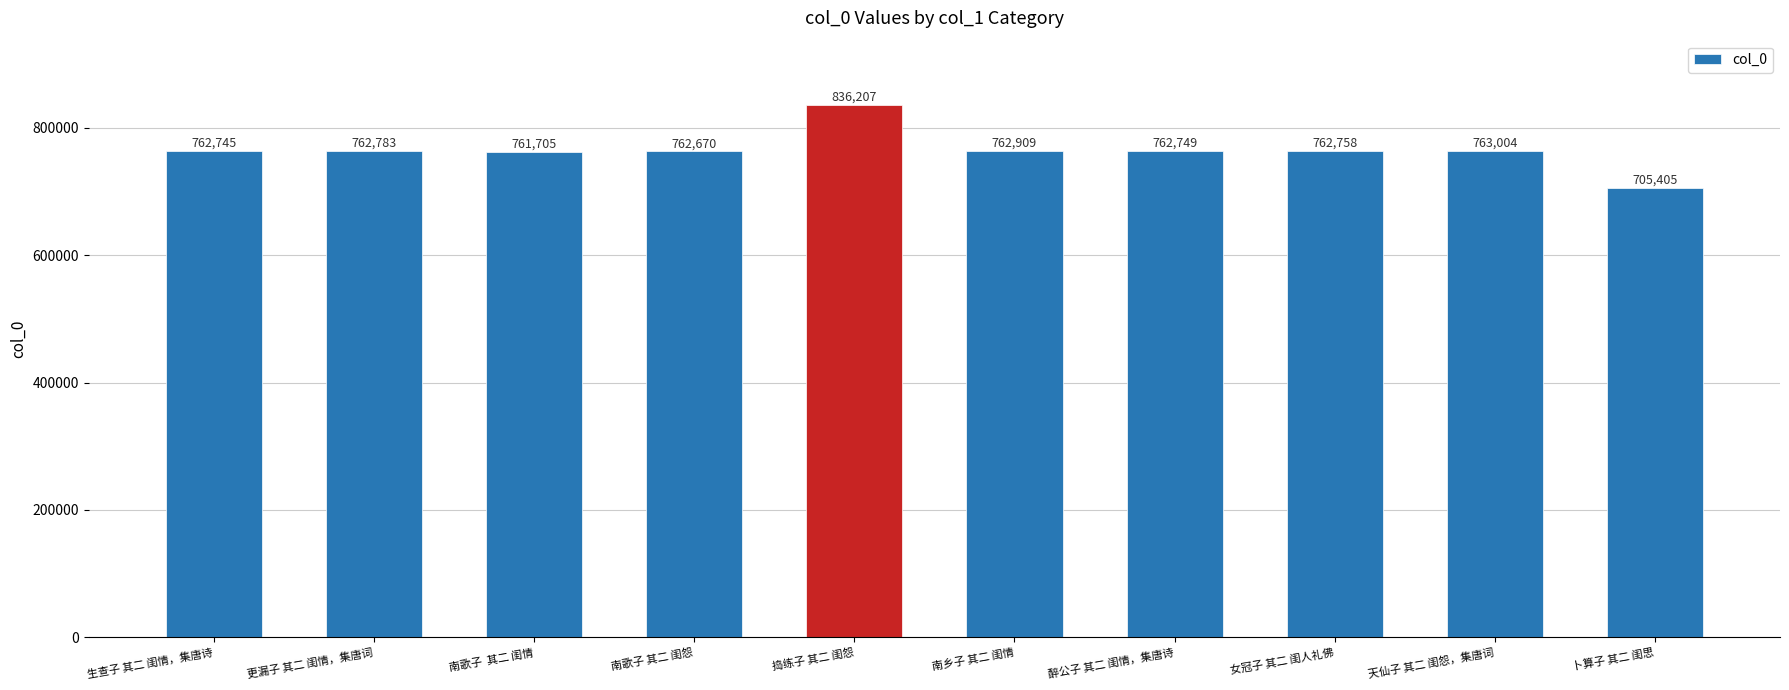

Rank the categories by value from highest to lowest.

捣练子 其二 闺怨, 天仙子 其二 闺怨，集唐词, 南乡子 其二 闺情, 更漏子 其二 闺情，集唐词, 女冠子 其二 闺人礼佛, 醉公子 其二 闺情，集唐诗, 生查子 其二 闺情，集唐诗, 南歌子 其二 闺怨, 南歌子  其二 闺情, 卜算子 其二 闺思